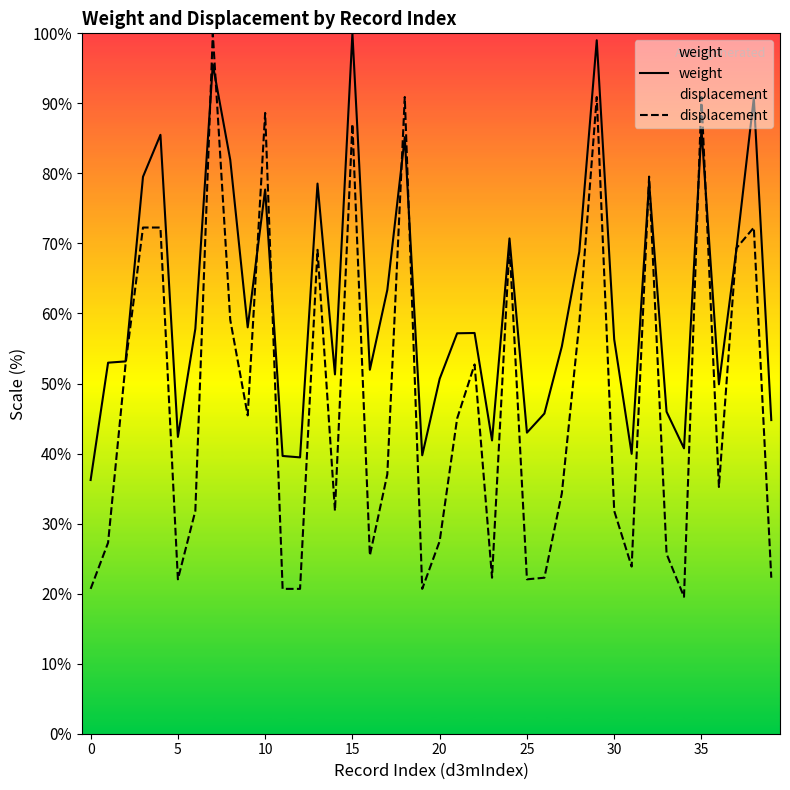

What is the maximum value for displacement?

100.0